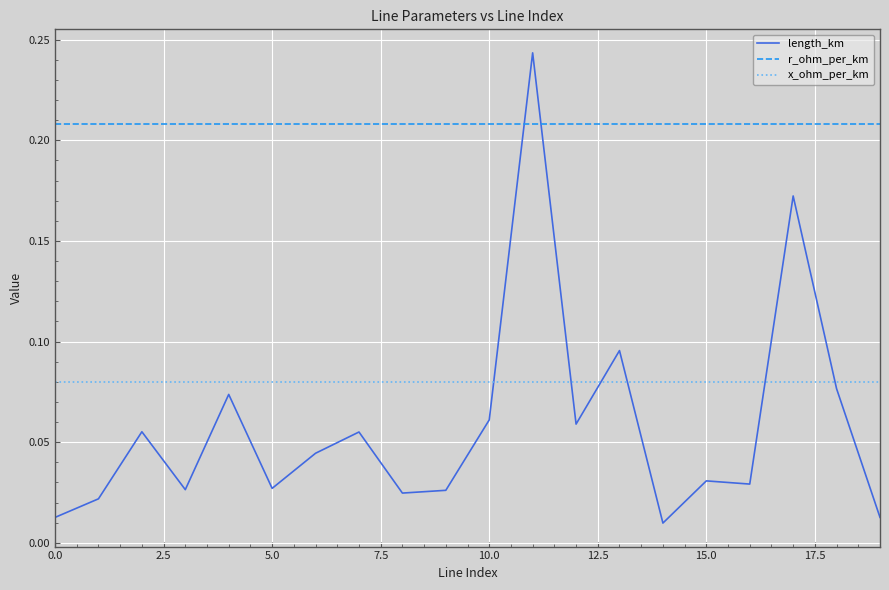

Which series ends up on top after the final intersection of x_ohm_per_km and length_km?

x_ohm_per_km